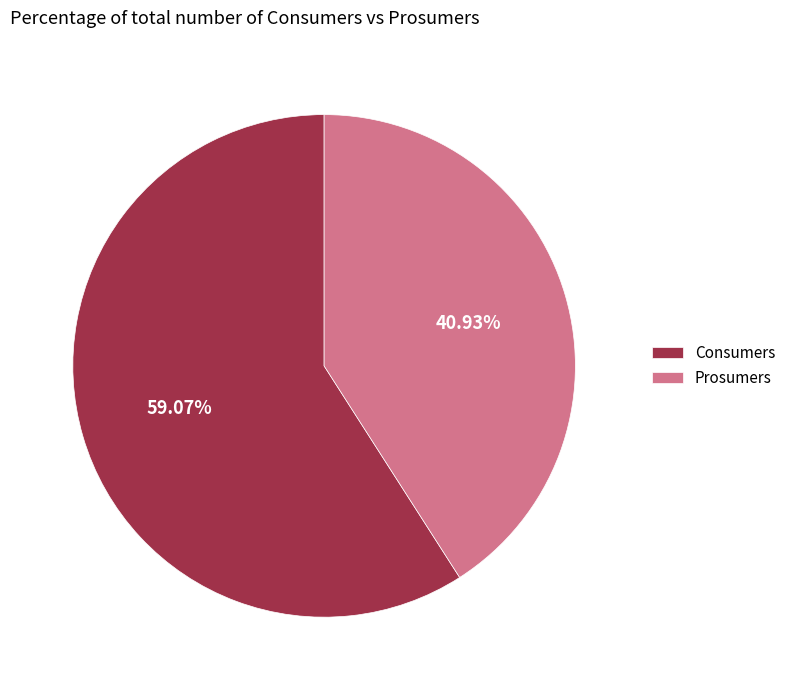

What is the smallest slice in the pie chart?

Prosumers